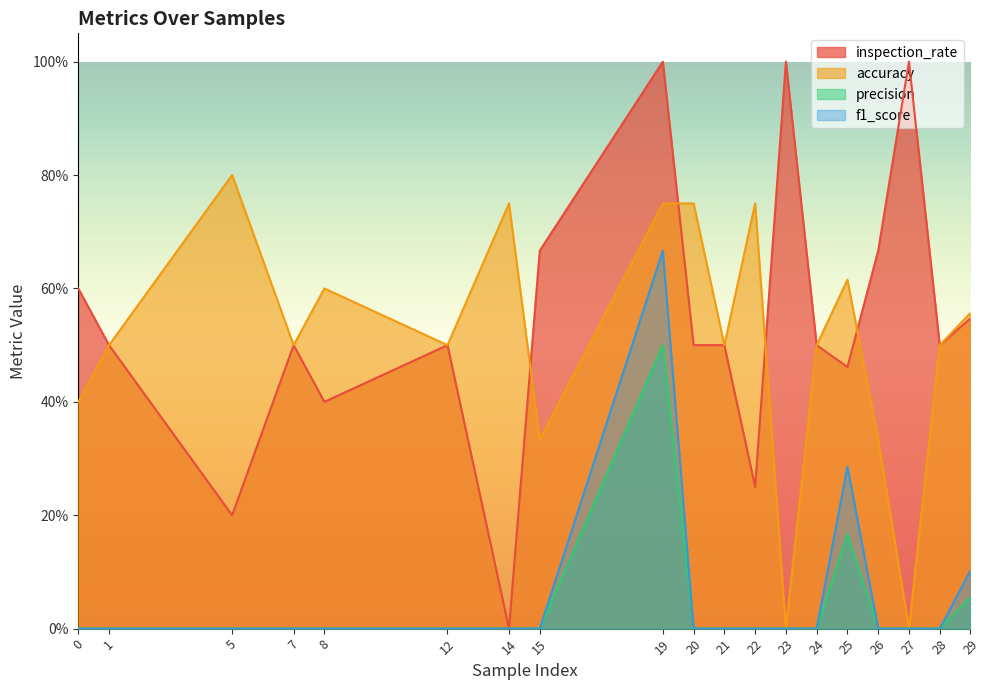

At how many categories does at least one series exceed 0?

19